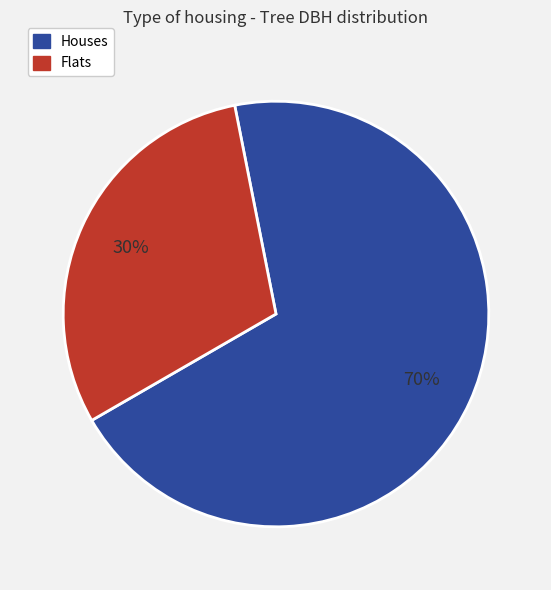

Which category has the biggest portion of the pie?

Houses